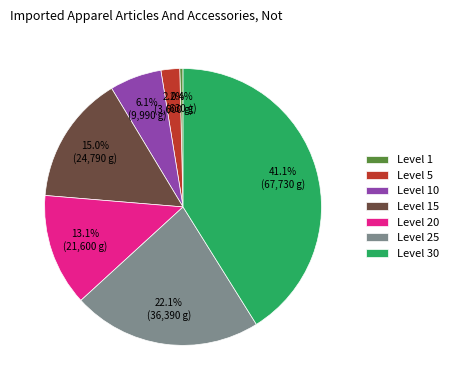

To the nearest percent, what is the difference between the largest and smallest slice percentages?

41%